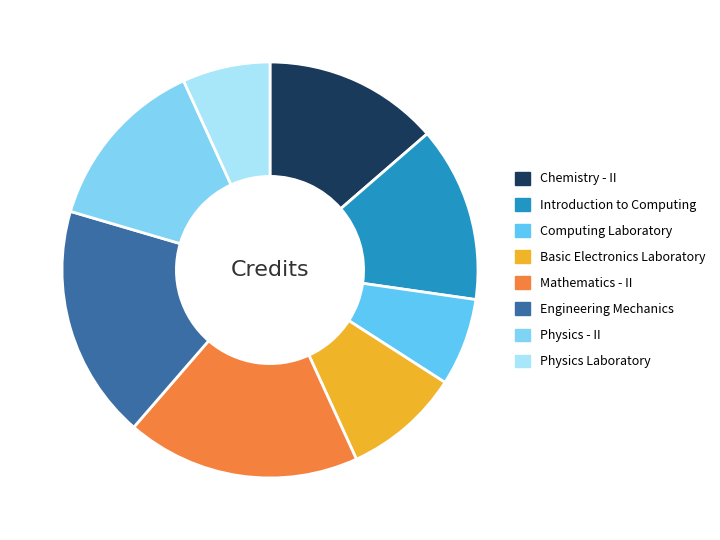

Rank the categories by value from highest to lowest.

Mathematics - II, Engineering Mechanics, Chemistry - II, Introduction to Computing, Physics - II, Basic Electronics Laboratory, Computing Laboratory, Physics Laboratory